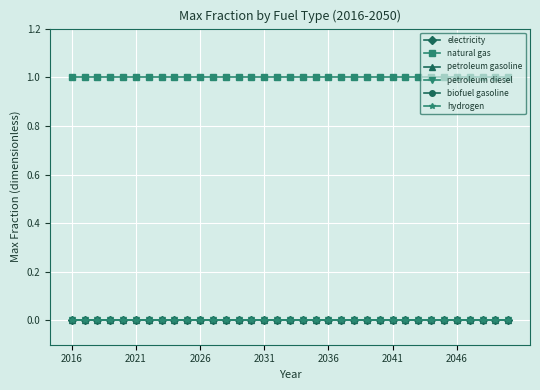

At which label is biofuel gasoline closest to 0?

2016